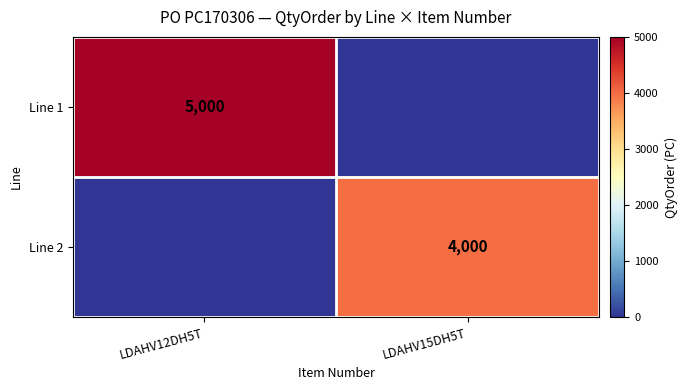

The Line 2 series shows 7114 at LDAHV15DH5T. True or false?

False